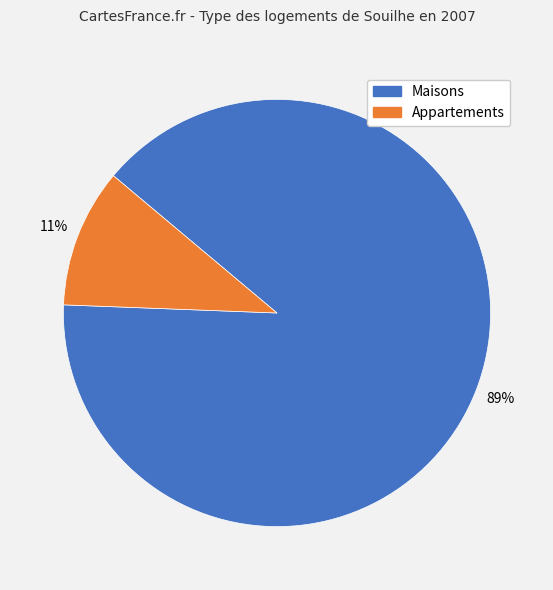

Is there a majority slice in this chart?

Yes